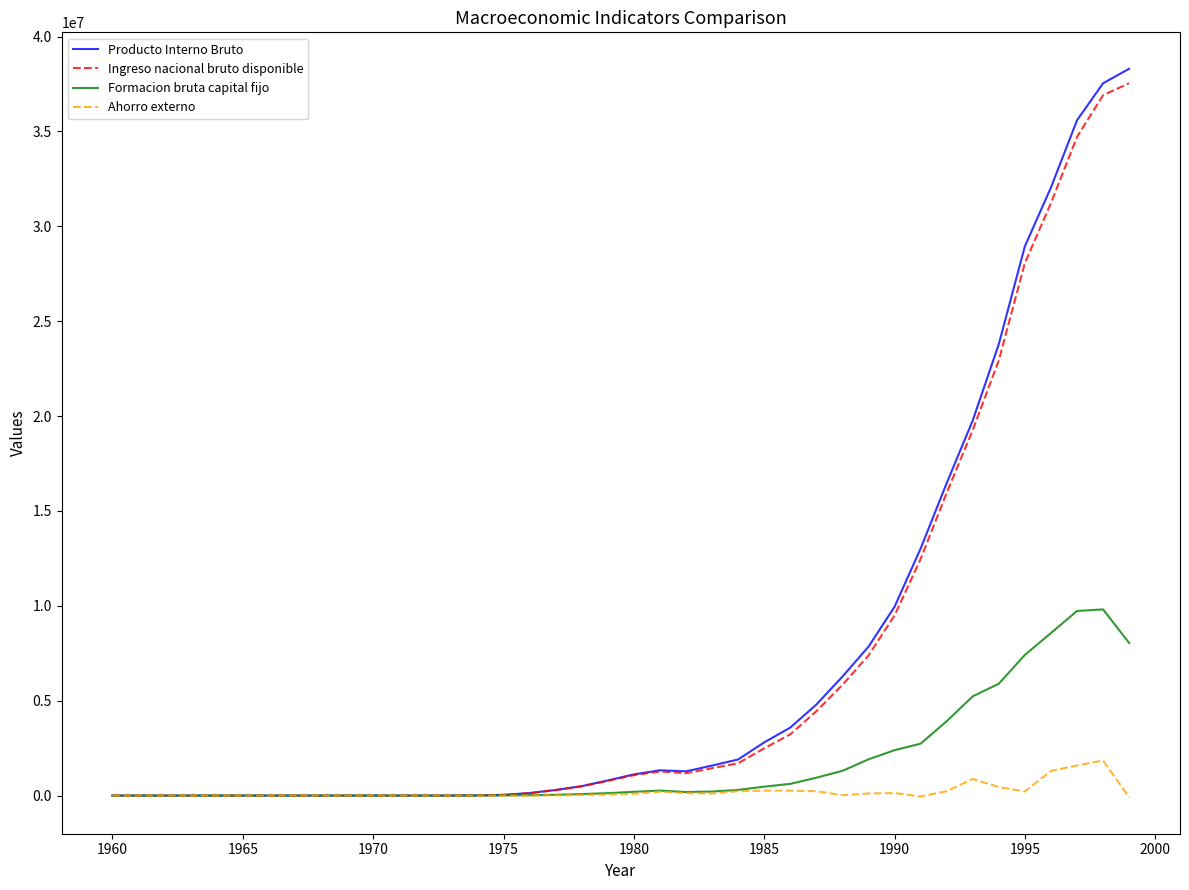

Which series has the widest spread of values?

Producto Interno Bruto